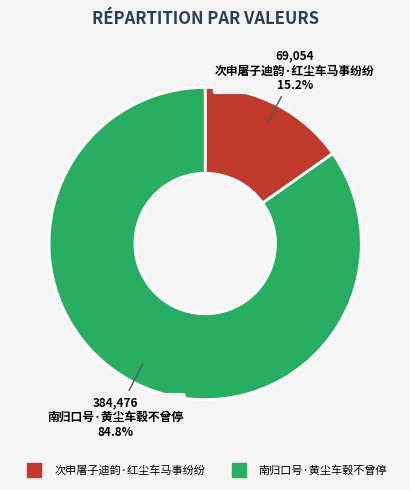

What is the smallest slice in the pie chart?

次申屠子迪韵·红尘车马事纷纷